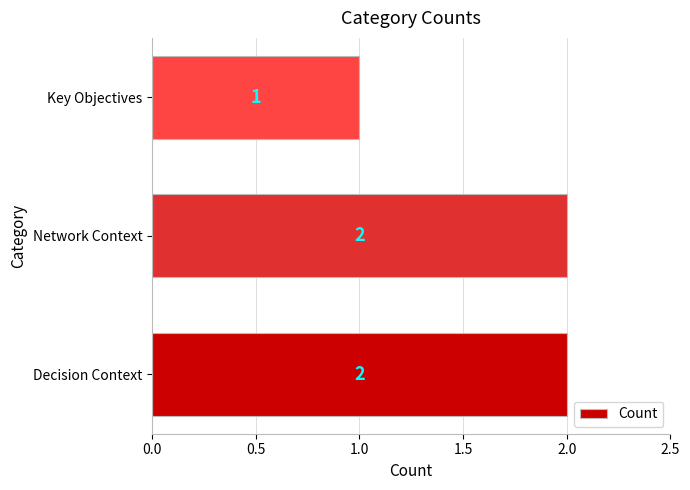

The value at Key Objectives is 0. True or false?

False